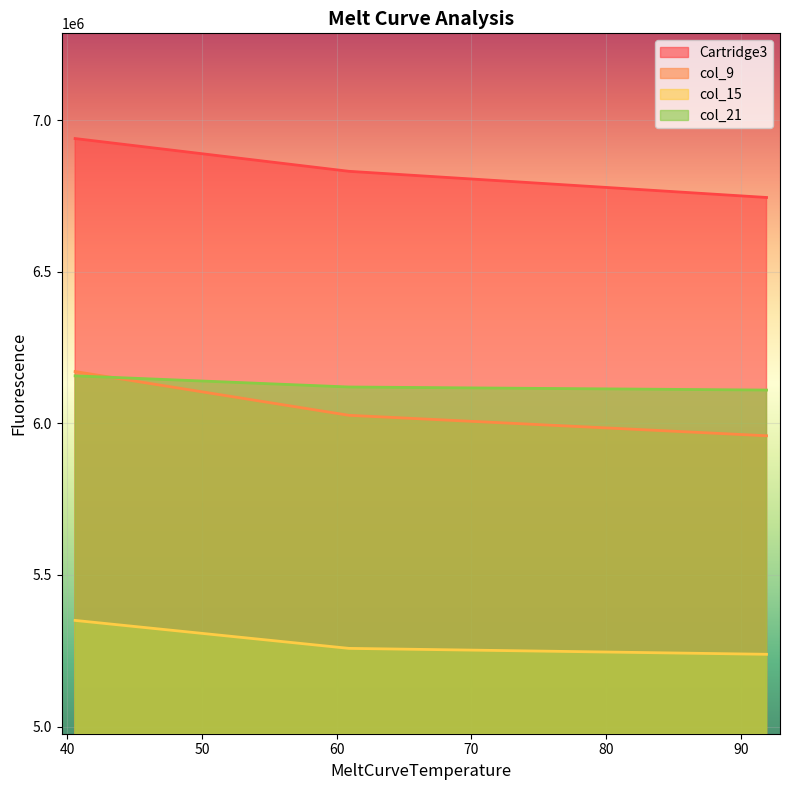

What is the difference between the highest and lowest values at 40.5660018920898?

1589062